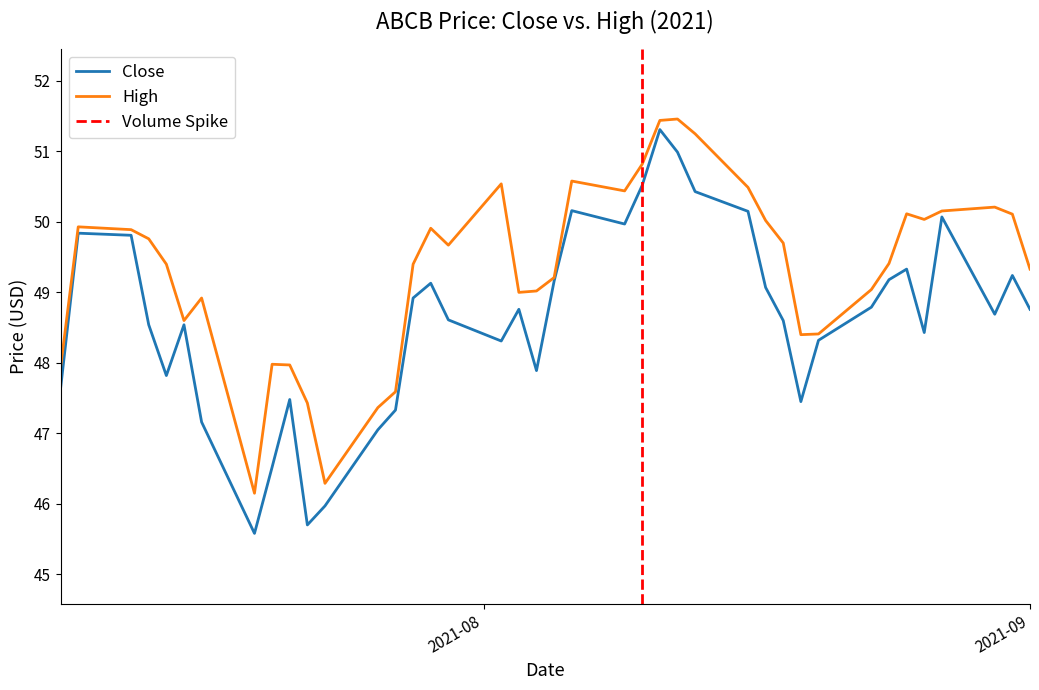

At which label is close closest to 48?

2021-08-04